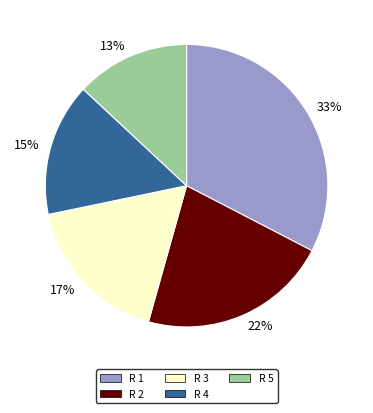

The R 5 slice represents 4% of the pie. True or false?

False